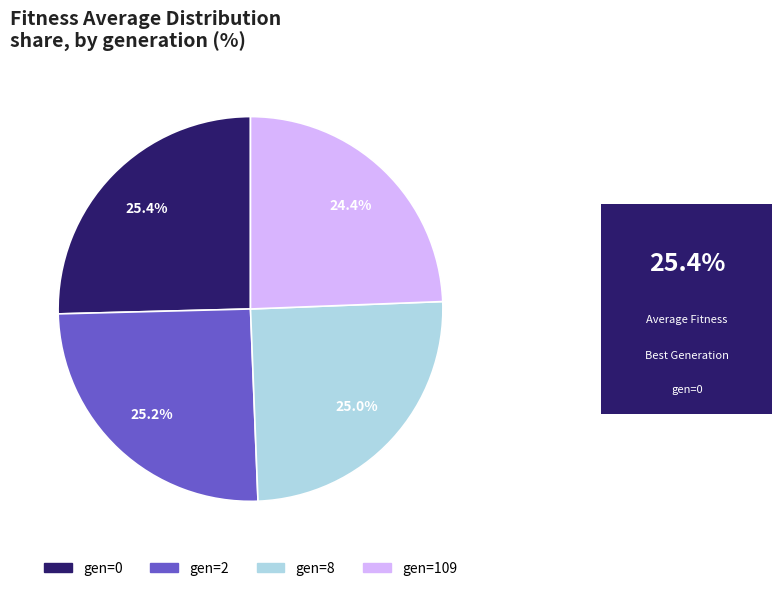

Between gen=109 and gen=2, which is larger?

gen=2